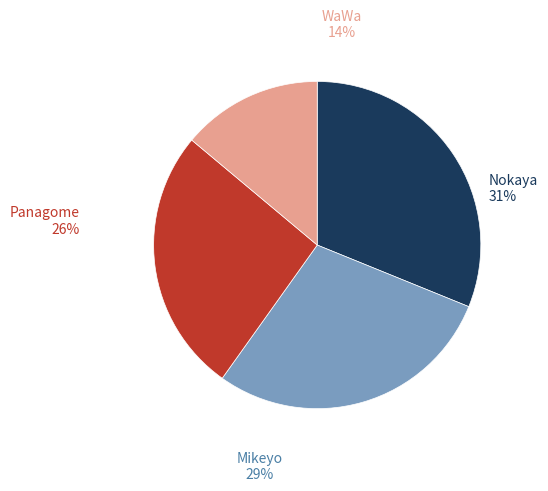

How many slices are in this pie chart?

4